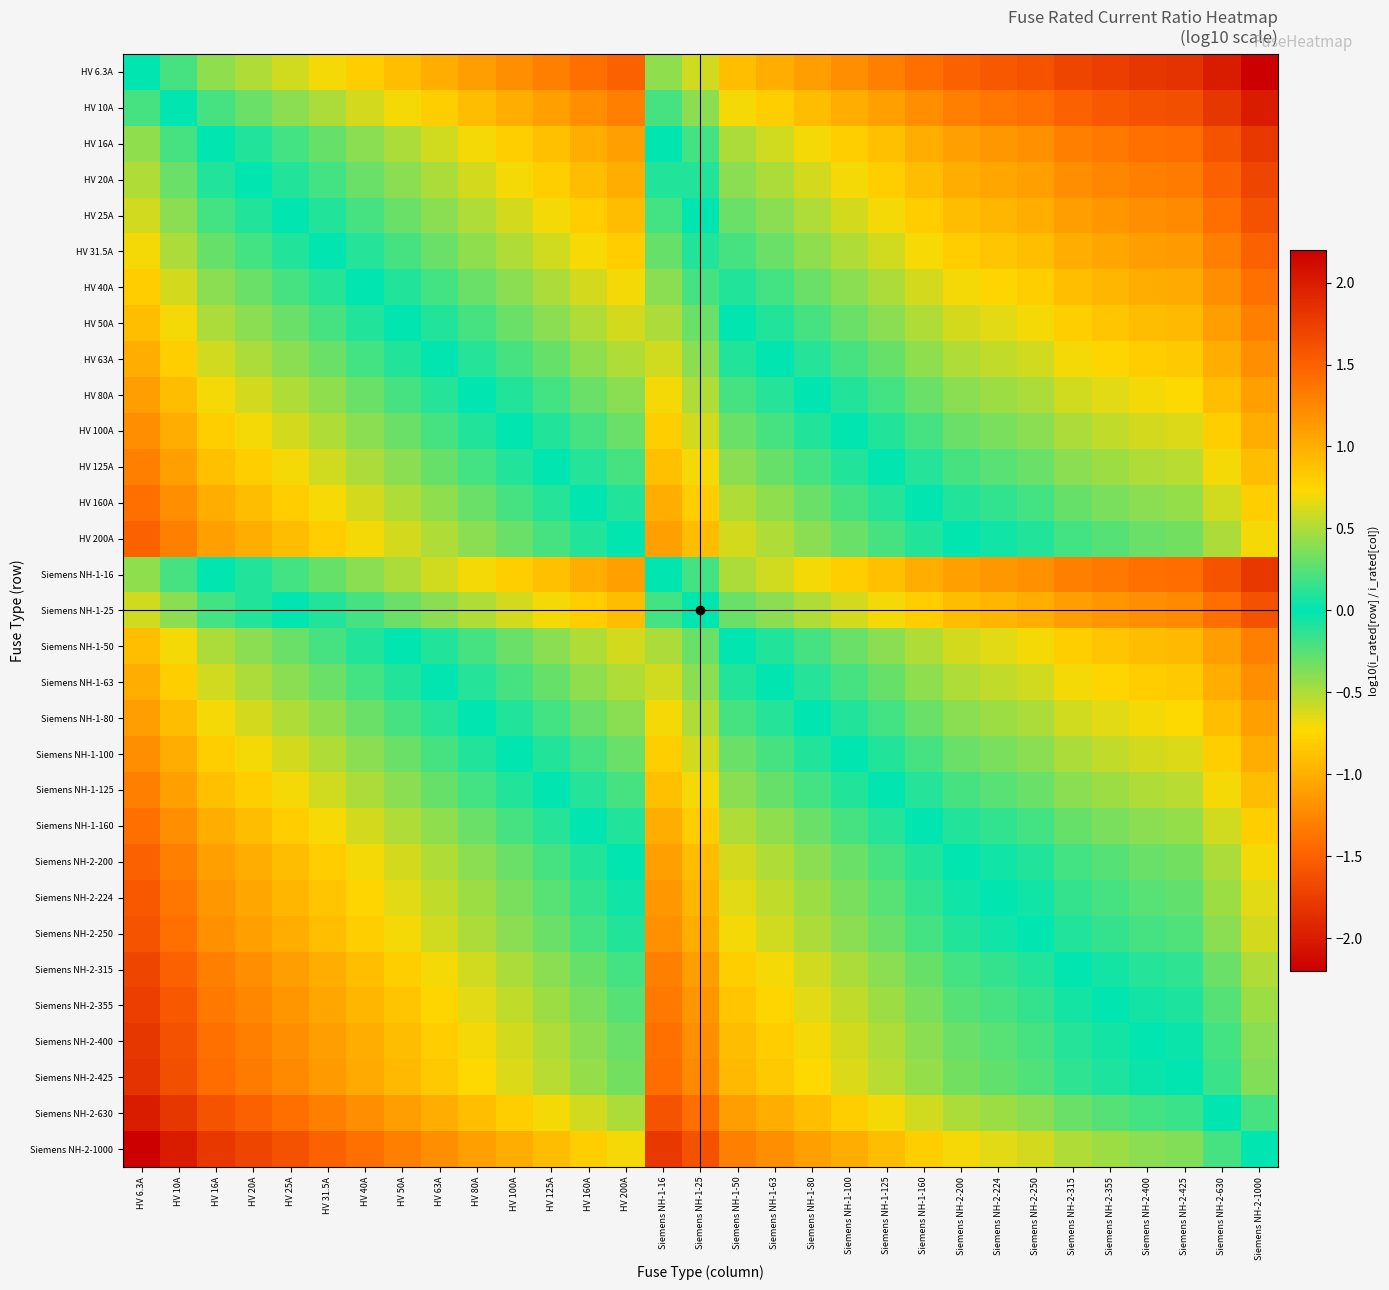

Reading left to right, list all the values displayed in this chart.

HV 6.3A: HV 6.3A=0.0	HV 10A=-0.2	HV 16A=-0.4	HV 20A=-0.5	HV 25A=-0.6	HV 31.5A=-0.7	HV 40A=-0.8	HV 50A=-0.9	HV 63A=-1.0	HV 80A=-1.1	HV 100A=-1.2	HV 125A=-1.3	HV 160A=-1.4	HV 200A=-1.5	Siemens NH-1-16=-0.4	Siemens NH-1-25=-0.6	Siemens NH-1-50=-0.9	Siemens NH-1-63=-1.0	Siemens NH-1-80=-1.1	Siemens NH-1-100=-1.2	Siemens NH-1-125=-1.3	Siemens NH-1-160=-1.4	Siemens NH-2-200=-1.5	Siemens NH-2-224=-1.6	Siemens NH-2-250=-1.6	Siemens NH-2-315=-1.7	Siemens NH-2-355=-1.8	Siemens NH-2-400=-1.8	Siemens NH-2-425=-1.8	Siemens NH-2-630=-2.0	Siemens NH-2-1000=-2.2
HV 10A: HV 6.3A=0.2	HV 10A=0.0	HV 16A=-0.2	HV 20A=-0.3	HV 25A=-0.4	HV 31.5A=-0.5	HV 40A=-0.6	HV 50A=-0.7	HV 63A=-0.8	HV 80A=-0.9	HV 100A=-1.0	HV 125A=-1.1	HV 160A=-1.2	HV 200A=-1.3	Siemens NH-1-16=-0.2	Siemens NH-1-25=-0.4	Siemens NH-1-50=-0.7	Siemens NH-1-63=-0.8	Siemens NH-1-80=-0.9	Siemens NH-1-100=-1.0	Siemens NH-1-125=-1.1	Siemens NH-1-160=-1.2	Siemens NH-2-200=-1.3	Siemens NH-2-224=-1.4	Siemens NH-2-250=-1.4	Siemens NH-2-315=-1.5	Siemens NH-2-355=-1.6	Siemens NH-2-400=-1.6	Siemens NH-2-425=-1.6	Siemens NH-2-630=-1.8	Siemens NH-2-1000=-2.0
HV 16A: HV 6.3A=0.4	HV 10A=0.2	HV 16A=0.0	HV 20A=-0.1	HV 25A=-0.2	HV 31.5A=-0.3	HV 40A=-0.4	HV 50A=-0.5	HV 63A=-0.6	HV 80A=-0.7	HV 100A=-0.8	HV 125A=-0.9	HV 160A=-1.0	HV 200A=-1.1	Siemens NH-1-16=0.0	Siemens NH-1-25=-0.2	Siemens NH-1-50=-0.5	Siemens NH-1-63=-0.6	Siemens NH-1-80=-0.7	Siemens NH-1-100=-0.8	Siemens NH-1-125=-0.9	Siemens NH-1-160=-1.0	Siemens NH-2-200=-1.1	Siemens NH-2-224=-1.1	Siemens NH-2-250=-1.2	Siemens NH-2-315=-1.3	Siemens NH-2-355=-1.3	Siemens NH-2-400=-1.4	Siemens NH-2-425=-1.4	Siemens NH-2-630=-1.6	Siemens NH-2-1000=-1.8
HV 20A: HV 6.3A=0.5	HV 10A=0.3	HV 16A=0.1	HV 20A=0.0	HV 25A=-0.1	HV 31.5A=-0.2	HV 40A=-0.3	HV 50A=-0.4	HV 63A=-0.5	HV 80A=-0.6	HV 100A=-0.7	HV 125A=-0.8	HV 160A=-0.9	HV 200A=-1.0	Siemens NH-1-16=0.1	Siemens NH-1-25=-0.1	Siemens NH-1-50=-0.4	Siemens NH-1-63=-0.5	Siemens NH-1-80=-0.6	Siemens NH-1-100=-0.7	Siemens NH-1-125=-0.8	Siemens NH-1-160=-0.9	Siemens NH-2-200=-1.0	Siemens NH-2-224=-1.0	Siemens NH-2-250=-1.1	Siemens NH-2-315=-1.2	Siemens NH-2-355=-1.2	Siemens NH-2-400=-1.3	Siemens NH-2-425=-1.3	Siemens NH-2-630=-1.5	Siemens NH-2-1000=-1.7
HV 25A: HV 6.3A=0.6	HV 10A=0.4	HV 16A=0.2	HV 20A=0.1	HV 25A=0.0	HV 31.5A=-0.1	HV 40A=-0.2	HV 50A=-0.3	HV 63A=-0.4	HV 80A=-0.5	HV 100A=-0.6	HV 125A=-0.7	HV 160A=-0.8	HV 200A=-0.9	Siemens NH-1-16=0.2	Siemens NH-1-25=0.0	Siemens NH-1-50=-0.3	Siemens NH-1-63=-0.4	Siemens NH-1-80=-0.5	Siemens NH-1-100=-0.6	Siemens NH-1-125=-0.7	Siemens NH-1-160=-0.8	Siemens NH-2-200=-0.9	Siemens NH-2-224=-1.0	Siemens NH-2-250=-1.0	Siemens NH-2-315=-1.1	Siemens NH-2-355=-1.2	Siemens NH-2-400=-1.2	Siemens NH-2-425=-1.2	Siemens NH-2-630=-1.4	Siemens NH-2-1000=-1.6
HV 31.5A: HV 6.3A=0.7	HV 10A=0.5	HV 16A=0.3	HV 20A=0.2	HV 25A=0.1	HV 31.5A=0.0	HV 40A=-0.1	HV 50A=-0.2	HV 63A=-0.3	HV 80A=-0.4	HV 100A=-0.5	HV 125A=-0.6	HV 160A=-0.7	HV 200A=-0.8	Siemens NH-1-16=0.3	Siemens NH-1-25=0.1	Siemens NH-1-50=-0.2	Siemens NH-1-63=-0.3	Siemens NH-1-80=-0.4	Siemens NH-1-100=-0.5	Siemens NH-1-125=-0.6	Siemens NH-1-160=-0.7	Siemens NH-2-200=-0.8	Siemens NH-2-224=-0.9	Siemens NH-2-250=-0.9	Siemens NH-2-315=-1.0	Siemens NH-2-355=-1.1	Siemens NH-2-400=-1.1	Siemens NH-2-425=-1.1	Siemens NH-2-630=-1.3	Siemens NH-2-1000=-1.5
HV 40A: HV 6.3A=0.8	HV 10A=0.6	HV 16A=0.4	HV 20A=0.3	HV 25A=0.2	HV 31.5A=0.1	HV 40A=0.0	HV 50A=-0.1	HV 63A=-0.2	HV 80A=-0.3	HV 100A=-0.4	HV 125A=-0.5	HV 160A=-0.6	HV 200A=-0.7	Siemens NH-1-16=0.4	Siemens NH-1-25=0.2	Siemens NH-1-50=-0.1	Siemens NH-1-63=-0.2	Siemens NH-1-80=-0.3	Siemens NH-1-100=-0.4	Siemens NH-1-125=-0.5	Siemens NH-1-160=-0.6	Siemens NH-2-200=-0.7	Siemens NH-2-224=-0.7	Siemens NH-2-250=-0.8	Siemens NH-2-315=-0.9	Siemens NH-2-355=-0.9	Siemens NH-2-400=-1.0	Siemens NH-2-425=-1.0	Siemens NH-2-630=-1.2	Siemens NH-2-1000=-1.4
HV 50A: HV 6.3A=0.9	HV 10A=0.7	HV 16A=0.5	HV 20A=0.4	HV 25A=0.3	HV 31.5A=0.2	HV 40A=0.1	HV 50A=0.0	HV 63A=-0.1	HV 80A=-0.2	HV 100A=-0.3	HV 125A=-0.4	HV 160A=-0.5	HV 200A=-0.6	Siemens NH-1-16=0.5	Siemens NH-1-25=0.3	Siemens NH-1-50=0.0	Siemens NH-1-63=-0.1	Siemens NH-1-80=-0.2	Siemens NH-1-100=-0.3	Siemens NH-1-125=-0.4	Siemens NH-1-160=-0.5	Siemens NH-2-200=-0.6	Siemens NH-2-224=-0.7	Siemens NH-2-250=-0.7	Siemens NH-2-315=-0.8	Siemens NH-2-355=-0.9	Siemens NH-2-400=-0.9	Siemens NH-2-425=-0.9	Siemens NH-2-630=-1.1	Siemens NH-2-1000=-1.3
HV 63A: HV 6.3A=1.0	HV 10A=0.8	HV 16A=0.6	HV 20A=0.5	HV 25A=0.4	HV 31.5A=0.3	HV 40A=0.2	HV 50A=0.1	HV 63A=0.0	HV 80A=-0.1	HV 100A=-0.2	HV 125A=-0.3	HV 160A=-0.4	HV 200A=-0.5	Siemens NH-1-16=0.6	Siemens NH-1-25=0.4	Siemens NH-1-50=0.1	Siemens NH-1-63=0.0	Siemens NH-1-80=-0.1	Siemens NH-1-100=-0.2	Siemens NH-1-125=-0.3	Siemens NH-1-160=-0.4	Siemens NH-2-200=-0.5	Siemens NH-2-224=-0.6	Siemens NH-2-250=-0.6	Siemens NH-2-315=-0.7	Siemens NH-2-355=-0.8	Siemens NH-2-400=-0.8	Siemens NH-2-425=-0.8	Siemens NH-2-630=-1.0	Siemens NH-2-1000=-1.2
HV 80A: HV 6.3A=1.1	HV 10A=0.9	HV 16A=0.7	HV 20A=0.6	HV 25A=0.5	HV 31.5A=0.4	HV 40A=0.3	HV 50A=0.2	HV 63A=0.1	HV 80A=0.0	HV 100A=-0.1	HV 125A=-0.2	HV 160A=-0.3	HV 200A=-0.4	Siemens NH-1-16=0.7	Siemens NH-1-25=0.5	Siemens NH-1-50=0.2	Siemens NH-1-63=0.1	Siemens NH-1-80=0.0	Siemens NH-1-100=-0.1	Siemens NH-1-125=-0.2	Siemens NH-1-160=-0.3	Siemens NH-2-200=-0.4	Siemens NH-2-224=-0.4	Siemens NH-2-250=-0.5	Siemens NH-2-315=-0.6	Siemens NH-2-355=-0.6	Siemens NH-2-400=-0.7	Siemens NH-2-425=-0.7	Siemens NH-2-630=-0.9	Siemens NH-2-1000=-1.1
HV 100A: HV 6.3A=1.2	HV 10A=1.0	HV 16A=0.8	HV 20A=0.7	HV 25A=0.6	HV 31.5A=0.5	HV 40A=0.4	HV 50A=0.3	HV 63A=0.2	HV 80A=0.1	HV 100A=0.0	HV 125A=-0.1	HV 160A=-0.2	HV 200A=-0.3	Siemens NH-1-16=0.8	Siemens NH-1-25=0.6	Siemens NH-1-50=0.3	Siemens NH-1-63=0.2	Siemens NH-1-80=0.1	Siemens NH-1-100=0.0	Siemens NH-1-125=-0.1	Siemens NH-1-160=-0.2	Siemens NH-2-200=-0.3	Siemens NH-2-224=-0.4	Siemens NH-2-250=-0.4	Siemens NH-2-315=-0.5	Siemens NH-2-355=-0.6	Siemens NH-2-400=-0.6	Siemens NH-2-425=-0.6	Siemens NH-2-630=-0.8	Siemens NH-2-1000=-1.0
HV 125A: HV 6.3A=1.3	HV 10A=1.1	HV 16A=0.9	HV 20A=0.8	HV 25A=0.7	HV 31.5A=0.6	HV 40A=0.5	HV 50A=0.4	HV 63A=0.3	HV 80A=0.2	HV 100A=0.1	HV 125A=0.0	HV 160A=-0.1	HV 200A=-0.2	Siemens NH-1-16=0.9	Siemens NH-1-25=0.7	Siemens NH-1-50=0.4	Siemens NH-1-63=0.3	Siemens NH-1-80=0.2	Siemens NH-1-100=0.1	Siemens NH-1-125=0.0	Siemens NH-1-160=-0.1	Siemens NH-2-200=-0.2	Siemens NH-2-224=-0.3	Siemens NH-2-250=-0.3	Siemens NH-2-315=-0.4	Siemens NH-2-355=-0.5	Siemens NH-2-400=-0.5	Siemens NH-2-425=-0.5	Siemens NH-2-630=-0.7	Siemens NH-2-1000=-0.9
HV 160A: HV 6.3A=1.4	HV 10A=1.2	HV 16A=1.0	HV 20A=0.9	HV 25A=0.8	HV 31.5A=0.7	HV 40A=0.6	HV 50A=0.5	HV 63A=0.4	HV 80A=0.3	HV 100A=0.2	HV 125A=0.1	HV 160A=0.0	HV 200A=-0.1	Siemens NH-1-16=1.0	Siemens NH-1-25=0.8	Siemens NH-1-50=0.5	Siemens NH-1-63=0.4	Siemens NH-1-80=0.3	Siemens NH-1-100=0.2	Siemens NH-1-125=0.1	Siemens NH-1-160=0.0	Siemens NH-2-200=-0.1	Siemens NH-2-224=-0.1	Siemens NH-2-250=-0.2	Siemens NH-2-315=-0.3	Siemens NH-2-355=-0.3	Siemens NH-2-400=-0.4	Siemens NH-2-425=-0.4	Siemens NH-2-630=-0.6	Siemens NH-2-1000=-0.8
HV 200A: HV 6.3A=1.5	HV 10A=1.3	HV 16A=1.1	HV 20A=1.0	HV 25A=0.9	HV 31.5A=0.8	HV 40A=0.7	HV 50A=0.6	HV 63A=0.5	HV 80A=0.4	HV 100A=0.3	HV 125A=0.2	HV 160A=0.1	HV 200A=0.0	Siemens NH-1-16=1.1	Siemens NH-1-25=0.9	Siemens NH-1-50=0.6	Siemens NH-1-63=0.5	Siemens NH-1-80=0.4	Siemens NH-1-100=0.3	Siemens NH-1-125=0.2	Siemens NH-1-160=0.1	Siemens NH-2-200=0.0	Siemens NH-2-224=-0.0	Siemens NH-2-250=-0.1	Siemens NH-2-315=-0.2	Siemens NH-2-355=-0.2	Siemens NH-2-400=-0.3	Siemens NH-2-425=-0.3	Siemens NH-2-630=-0.5	Siemens NH-2-1000=-0.7
Siemens NH-1-16: HV 6.3A=0.4	HV 10A=0.2	HV 16A=0.0	HV 20A=-0.1	HV 25A=-0.2	HV 31.5A=-0.3	HV 40A=-0.4	HV 50A=-0.5	HV 63A=-0.6	HV 80A=-0.7	HV 100A=-0.8	HV 125A=-0.9	HV 160A=-1.0	HV 200A=-1.1	Siemens NH-1-16=0.0	Siemens NH-1-25=-0.2	Siemens NH-1-50=-0.5	Siemens NH-1-63=-0.6	Siemens NH-1-80=-0.7	Siemens NH-1-100=-0.8	Siemens NH-1-125=-0.9	Siemens NH-1-160=-1.0	Siemens NH-2-200=-1.1	Siemens NH-2-224=-1.1	Siemens NH-2-250=-1.2	Siemens NH-2-315=-1.3	Siemens NH-2-355=-1.3	Siemens NH-2-400=-1.4	Siemens NH-2-425=-1.4	Siemens NH-2-630=-1.6	Siemens NH-2-1000=-1.8
Siemens NH-1-25: HV 6.3A=0.6	HV 10A=0.4	HV 16A=0.2	HV 20A=0.1	HV 25A=0.0	HV 31.5A=-0.1	HV 40A=-0.2	HV 50A=-0.3	HV 63A=-0.4	HV 80A=-0.5	HV 100A=-0.6	HV 125A=-0.7	HV 160A=-0.8	HV 200A=-0.9	Siemens NH-1-16=0.2	Siemens NH-1-25=0.0	Siemens NH-1-50=-0.3	Siemens NH-1-63=-0.4	Siemens NH-1-80=-0.5	Siemens NH-1-100=-0.6	Siemens NH-1-125=-0.7	Siemens NH-1-160=-0.8	Siemens NH-2-200=-0.9	Siemens NH-2-224=-1.0	Siemens NH-2-250=-1.0	Siemens NH-2-315=-1.1	Siemens NH-2-355=-1.2	Siemens NH-2-400=-1.2	Siemens NH-2-425=-1.2	Siemens NH-2-630=-1.4	Siemens NH-2-1000=-1.6
Siemens NH-1-50: HV 6.3A=0.9	HV 10A=0.7	HV 16A=0.5	HV 20A=0.4	HV 25A=0.3	HV 31.5A=0.2	HV 40A=0.1	HV 50A=0.0	HV 63A=-0.1	HV 80A=-0.2	HV 100A=-0.3	HV 125A=-0.4	HV 160A=-0.5	HV 200A=-0.6	Siemens NH-1-16=0.5	Siemens NH-1-25=0.3	Siemens NH-1-50=0.0	Siemens NH-1-63=-0.1	Siemens NH-1-80=-0.2	Siemens NH-1-100=-0.3	Siemens NH-1-125=-0.4	Siemens NH-1-160=-0.5	Siemens NH-2-200=-0.6	Siemens NH-2-224=-0.7	Siemens NH-2-250=-0.7	Siemens NH-2-315=-0.8	Siemens NH-2-355=-0.9	Siemens NH-2-400=-0.9	Siemens NH-2-425=-0.9	Siemens NH-2-630=-1.1	Siemens NH-2-1000=-1.3
Siemens NH-1-63: HV 6.3A=1.0	HV 10A=0.8	HV 16A=0.6	HV 20A=0.5	HV 25A=0.4	HV 31.5A=0.3	HV 40A=0.2	HV 50A=0.1	HV 63A=0.0	HV 80A=-0.1	HV 100A=-0.2	HV 125A=-0.3	HV 160A=-0.4	HV 200A=-0.5	Siemens NH-1-16=0.6	Siemens NH-1-25=0.4	Siemens NH-1-50=0.1	Siemens NH-1-63=0.0	Siemens NH-1-80=-0.1	Siemens NH-1-100=-0.2	Siemens NH-1-125=-0.3	Siemens NH-1-160=-0.4	Siemens NH-2-200=-0.5	Siemens NH-2-224=-0.6	Siemens NH-2-250=-0.6	Siemens NH-2-315=-0.7	Siemens NH-2-355=-0.8	Siemens NH-2-400=-0.8	Siemens NH-2-425=-0.8	Siemens NH-2-630=-1.0	Siemens NH-2-1000=-1.2
Siemens NH-1-80: HV 6.3A=1.1	HV 10A=0.9	HV 16A=0.7	HV 20A=0.6	HV 25A=0.5	HV 31.5A=0.4	HV 40A=0.3	HV 50A=0.2	HV 63A=0.1	HV 80A=0.0	HV 100A=-0.1	HV 125A=-0.2	HV 160A=-0.3	HV 200A=-0.4	Siemens NH-1-16=0.7	Siemens NH-1-25=0.5	Siemens NH-1-50=0.2	Siemens NH-1-63=0.1	Siemens NH-1-80=0.0	Siemens NH-1-100=-0.1	Siemens NH-1-125=-0.2	Siemens NH-1-160=-0.3	Siemens NH-2-200=-0.4	Siemens NH-2-224=-0.4	Siemens NH-2-250=-0.5	Siemens NH-2-315=-0.6	Siemens NH-2-355=-0.6	Siemens NH-2-400=-0.7	Siemens NH-2-425=-0.7	Siemens NH-2-630=-0.9	Siemens NH-2-1000=-1.1
Siemens NH-1-100: HV 6.3A=1.2	HV 10A=1.0	HV 16A=0.8	HV 20A=0.7	HV 25A=0.6	HV 31.5A=0.5	HV 40A=0.4	HV 50A=0.3	HV 63A=0.2	HV 80A=0.1	HV 100A=0.0	HV 125A=-0.1	HV 160A=-0.2	HV 200A=-0.3	Siemens NH-1-16=0.8	Siemens NH-1-25=0.6	Siemens NH-1-50=0.3	Siemens NH-1-63=0.2	Siemens NH-1-80=0.1	Siemens NH-1-100=0.0	Siemens NH-1-125=-0.1	Siemens NH-1-160=-0.2	Siemens NH-2-200=-0.3	Siemens NH-2-224=-0.4	Siemens NH-2-250=-0.4	Siemens NH-2-315=-0.5	Siemens NH-2-355=-0.6	Siemens NH-2-400=-0.6	Siemens NH-2-425=-0.6	Siemens NH-2-630=-0.8	Siemens NH-2-1000=-1.0
Siemens NH-1-125: HV 6.3A=1.3	HV 10A=1.1	HV 16A=0.9	HV 20A=0.8	HV 25A=0.7	HV 31.5A=0.6	HV 40A=0.5	HV 50A=0.4	HV 63A=0.3	HV 80A=0.2	HV 100A=0.1	HV 125A=0.0	HV 160A=-0.1	HV 200A=-0.2	Siemens NH-1-16=0.9	Siemens NH-1-25=0.7	Siemens NH-1-50=0.4	Siemens NH-1-63=0.3	Siemens NH-1-80=0.2	Siemens NH-1-100=0.1	Siemens NH-1-125=0.0	Siemens NH-1-160=-0.1	Siemens NH-2-200=-0.2	Siemens NH-2-224=-0.3	Siemens NH-2-250=-0.3	Siemens NH-2-315=-0.4	Siemens NH-2-355=-0.5	Siemens NH-2-400=-0.5	Siemens NH-2-425=-0.5	Siemens NH-2-630=-0.7	Siemens NH-2-1000=-0.9
Siemens NH-1-160: HV 6.3A=1.4	HV 10A=1.2	HV 16A=1.0	HV 20A=0.9	HV 25A=0.8	HV 31.5A=0.7	HV 40A=0.6	HV 50A=0.5	HV 63A=0.4	HV 80A=0.3	HV 100A=0.2	HV 125A=0.1	HV 160A=0.0	HV 200A=-0.1	Siemens NH-1-16=1.0	Siemens NH-1-25=0.8	Siemens NH-1-50=0.5	Siemens NH-1-63=0.4	Siemens NH-1-80=0.3	Siemens NH-1-100=0.2	Siemens NH-1-125=0.1	Siemens NH-1-160=0.0	Siemens NH-2-200=-0.1	Siemens NH-2-224=-0.1	Siemens NH-2-250=-0.2	Siemens NH-2-315=-0.3	Siemens NH-2-355=-0.3	Siemens NH-2-400=-0.4	Siemens NH-2-425=-0.4	Siemens NH-2-630=-0.6	Siemens NH-2-1000=-0.8
Siemens NH-2-200: HV 6.3A=1.5	HV 10A=1.3	HV 16A=1.1	HV 20A=1.0	HV 25A=0.9	HV 31.5A=0.8	HV 40A=0.7	HV 50A=0.6	HV 63A=0.5	HV 80A=0.4	HV 100A=0.3	HV 125A=0.2	HV 160A=0.1	HV 200A=0.0	Siemens NH-1-16=1.1	Siemens NH-1-25=0.9	Siemens NH-1-50=0.6	Siemens NH-1-63=0.5	Siemens NH-1-80=0.4	Siemens NH-1-100=0.3	Siemens NH-1-125=0.2	Siemens NH-1-160=0.1	Siemens NH-2-200=0.0	Siemens NH-2-224=-0.0	Siemens NH-2-250=-0.1	Siemens NH-2-315=-0.2	Siemens NH-2-355=-0.2	Siemens NH-2-400=-0.3	Siemens NH-2-425=-0.3	Siemens NH-2-630=-0.5	Siemens NH-2-1000=-0.7
Siemens NH-2-224: HV 6.3A=1.6	HV 10A=1.4	HV 16A=1.1	HV 20A=1.0	HV 25A=1.0	HV 31.5A=0.9	HV 40A=0.7	HV 50A=0.7	HV 63A=0.6	HV 80A=0.4	HV 100A=0.4	HV 125A=0.3	HV 160A=0.1	HV 200A=0.0	Siemens NH-1-16=1.1	Siemens NH-1-25=1.0	Siemens NH-1-50=0.7	Siemens NH-1-63=0.6	Siemens NH-1-80=0.4	Siemens NH-1-100=0.4	Siemens NH-1-125=0.3	Siemens NH-1-160=0.1	Siemens NH-2-200=0.0	Siemens NH-2-224=0.0	Siemens NH-2-250=-0.0	Siemens NH-2-315=-0.1	Siemens NH-2-355=-0.2	Siemens NH-2-400=-0.3	Siemens NH-2-425=-0.3	Siemens NH-2-630=-0.4	Siemens NH-2-1000=-0.6
Siemens NH-2-250: HV 6.3A=1.6	HV 10A=1.4	HV 16A=1.2	HV 20A=1.1	HV 25A=1.0	HV 31.5A=0.9	HV 40A=0.8	HV 50A=0.7	HV 63A=0.6	HV 80A=0.5	HV 100A=0.4	HV 125A=0.3	HV 160A=0.2	HV 200A=0.1	Siemens NH-1-16=1.2	Siemens NH-1-25=1.0	Siemens NH-1-50=0.7	Siemens NH-1-63=0.6	Siemens NH-1-80=0.5	Siemens NH-1-100=0.4	Siemens NH-1-125=0.3	Siemens NH-1-160=0.2	Siemens NH-2-200=0.1	Siemens NH-2-224=0.0	Siemens NH-2-250=0.0	Siemens NH-2-315=-0.1	Siemens NH-2-355=-0.2	Siemens NH-2-400=-0.2	Siemens NH-2-425=-0.2	Siemens NH-2-630=-0.4	Siemens NH-2-1000=-0.6
Siemens NH-2-315: HV 6.3A=1.7	HV 10A=1.5	HV 16A=1.3	HV 20A=1.2	HV 25A=1.1	HV 31.5A=1.0	HV 40A=0.9	HV 50A=0.8	HV 63A=0.7	HV 80A=0.6	HV 100A=0.5	HV 125A=0.4	HV 160A=0.3	HV 200A=0.2	Siemens NH-1-16=1.3	Siemens NH-1-25=1.1	Siemens NH-1-50=0.8	Siemens NH-1-63=0.7	Siemens NH-1-80=0.6	Siemens NH-1-100=0.5	Siemens NH-1-125=0.4	Siemens NH-1-160=0.3	Siemens NH-2-200=0.2	Siemens NH-2-224=0.1	Siemens NH-2-250=0.1	Siemens NH-2-315=0.0	Siemens NH-2-355=-0.1	Siemens NH-2-400=-0.1	Siemens NH-2-425=-0.1	Siemens NH-2-630=-0.3	Siemens NH-2-1000=-0.5
Siemens NH-2-355: HV 6.3A=1.8	HV 10A=1.6	HV 16A=1.3	HV 20A=1.2	HV 25A=1.2	HV 31.5A=1.1	HV 40A=0.9	HV 50A=0.9	HV 63A=0.8	HV 80A=0.6	HV 100A=0.6	HV 125A=0.5	HV 160A=0.3	HV 200A=0.2	Siemens NH-1-16=1.3	Siemens NH-1-25=1.2	Siemens NH-1-50=0.9	Siemens NH-1-63=0.8	Siemens NH-1-80=0.6	Siemens NH-1-100=0.6	Siemens NH-1-125=0.5	Siemens NH-1-160=0.3	Siemens NH-2-200=0.2	Siemens NH-2-224=0.2	Siemens NH-2-250=0.2	Siemens NH-2-315=0.1	Siemens NH-2-355=0.0	Siemens NH-2-400=-0.1	Siemens NH-2-425=-0.1	Siemens NH-2-630=-0.2	Siemens NH-2-1000=-0.4
Siemens NH-2-400: HV 6.3A=1.8	HV 10A=1.6	HV 16A=1.4	HV 20A=1.3	HV 25A=1.2	HV 31.5A=1.1	HV 40A=1.0	HV 50A=0.9	HV 63A=0.8	HV 80A=0.7	HV 100A=0.6	HV 125A=0.5	HV 160A=0.4	HV 200A=0.3	Siemens NH-1-16=1.4	Siemens NH-1-25=1.2	Siemens NH-1-50=0.9	Siemens NH-1-63=0.8	Siemens NH-1-80=0.7	Siemens NH-1-100=0.6	Siemens NH-1-125=0.5	Siemens NH-1-160=0.4	Siemens NH-2-200=0.3	Siemens NH-2-224=0.3	Siemens NH-2-250=0.2	Siemens NH-2-315=0.1	Siemens NH-2-355=0.1	Siemens NH-2-400=0.0	Siemens NH-2-425=-0.0	Siemens NH-2-630=-0.2	Siemens NH-2-1000=-0.4
Siemens NH-2-425: HV 6.3A=1.8	HV 10A=1.6	HV 16A=1.4	HV 20A=1.3	HV 25A=1.2	HV 31.5A=1.1	HV 40A=1.0	HV 50A=0.9	HV 63A=0.8	HV 80A=0.7	HV 100A=0.6	HV 125A=0.5	HV 160A=0.4	HV 200A=0.3	Siemens NH-1-16=1.4	Siemens NH-1-25=1.2	Siemens NH-1-50=0.9	Siemens NH-1-63=0.8	Siemens NH-1-80=0.7	Siemens NH-1-100=0.6	Siemens NH-1-125=0.5	Siemens NH-1-160=0.4	Siemens NH-2-200=0.3	Siemens NH-2-224=0.3	Siemens NH-2-250=0.2	Siemens NH-2-315=0.1	Siemens NH-2-355=0.1	Siemens NH-2-400=0.0	Siemens NH-2-425=0.0	Siemens NH-2-630=-0.2	Siemens NH-2-1000=-0.4
Siemens NH-2-630: HV 6.3A=2.0	HV 10A=1.8	HV 16A=1.6	HV 20A=1.5	HV 25A=1.4	HV 31.5A=1.3	HV 40A=1.2	HV 50A=1.1	HV 63A=1.0	HV 80A=0.9	HV 100A=0.8	HV 125A=0.7	HV 160A=0.6	HV 200A=0.5	Siemens NH-1-16=1.6	Siemens NH-1-25=1.4	Siemens NH-1-50=1.1	Siemens NH-1-63=1.0	Siemens NH-1-80=0.9	Siemens NH-1-100=0.8	Siemens NH-1-125=0.7	Siemens NH-1-160=0.6	Siemens NH-2-200=0.5	Siemens NH-2-224=0.4	Siemens NH-2-250=0.4	Siemens NH-2-315=0.3	Siemens NH-2-355=0.2	Siemens NH-2-400=0.2	Siemens NH-2-425=0.2	Siemens NH-2-630=0.0	Siemens NH-2-1000=-0.2
Siemens NH-2-1000: HV 6.3A=2.2	HV 10A=2.0	HV 16A=1.8	HV 20A=1.7	HV 25A=1.6	HV 31.5A=1.5	HV 40A=1.4	HV 50A=1.3	HV 63A=1.2	HV 80A=1.1	HV 100A=1.0	HV 125A=0.9	HV 160A=0.8	HV 200A=0.7	Siemens NH-1-16=1.8	Siemens NH-1-25=1.6	Siemens NH-1-50=1.3	Siemens NH-1-63=1.2	Siemens NH-1-80=1.1	Siemens NH-1-100=1.0	Siemens NH-1-125=0.9	Siemens NH-1-160=0.8	Siemens NH-2-200=0.7	Siemens NH-2-224=0.6	Siemens NH-2-250=0.6	Siemens NH-2-315=0.5	Siemens NH-2-355=0.4	Siemens NH-2-400=0.4	Siemens NH-2-425=0.4	Siemens NH-2-630=0.2	Siemens NH-2-1000=0.0